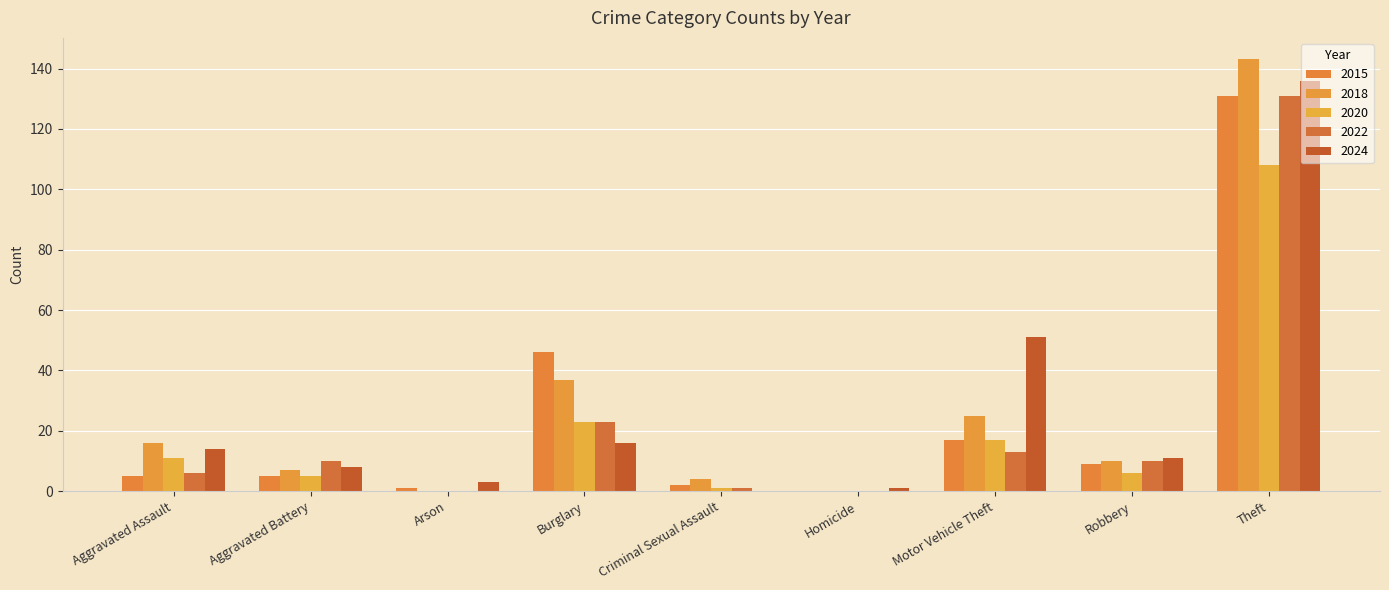

What position from the left is Aggravated Assault?

1